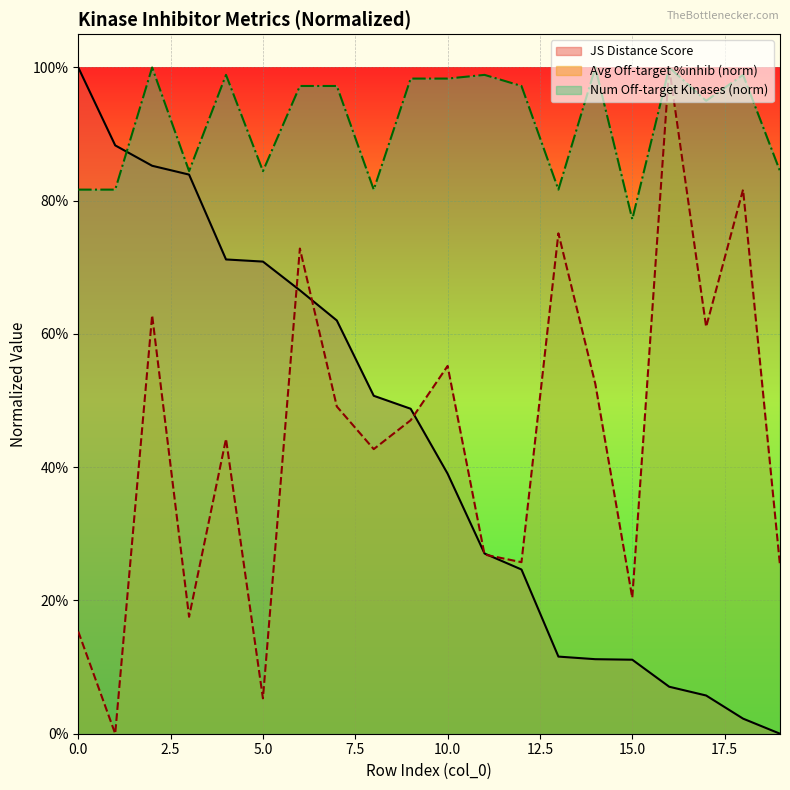

At which category is the sum across all series the highest?

2